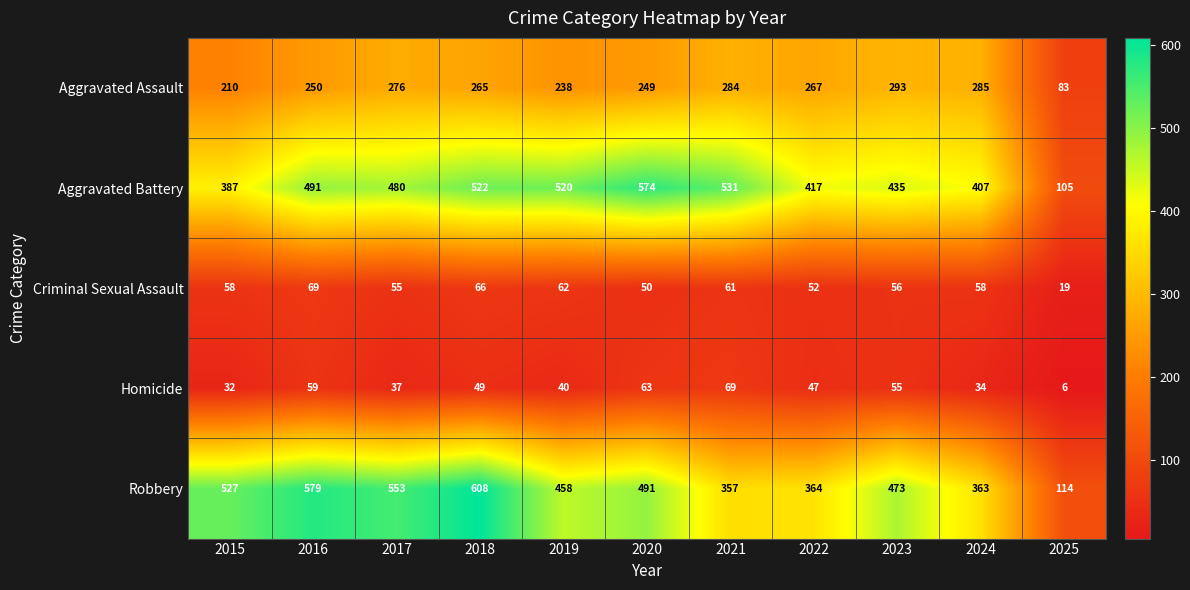

What is the difference between the Aggravated Battery values at 2016 and 2025?

386